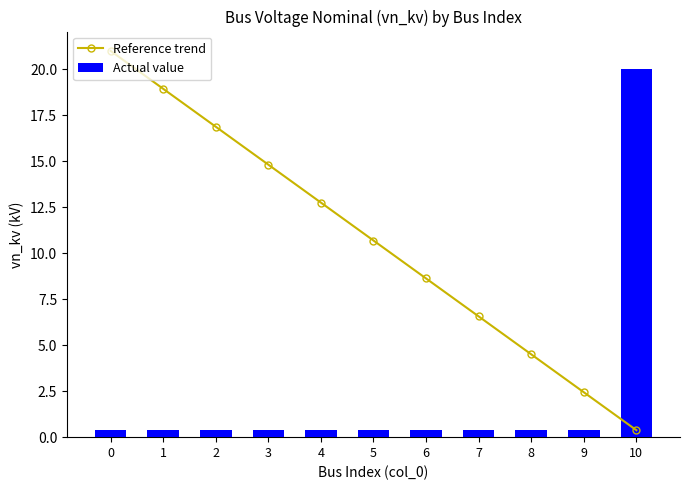

What is the sum of the Reference trend values at 5 and 4?

23.4